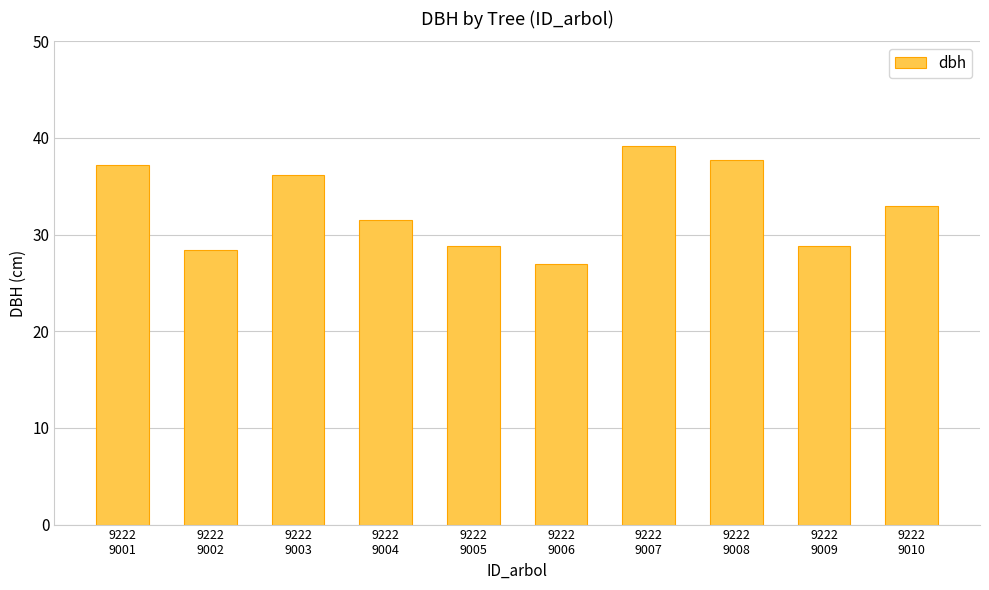

At which category does the chart reach its minimum across all series?

9222
9006